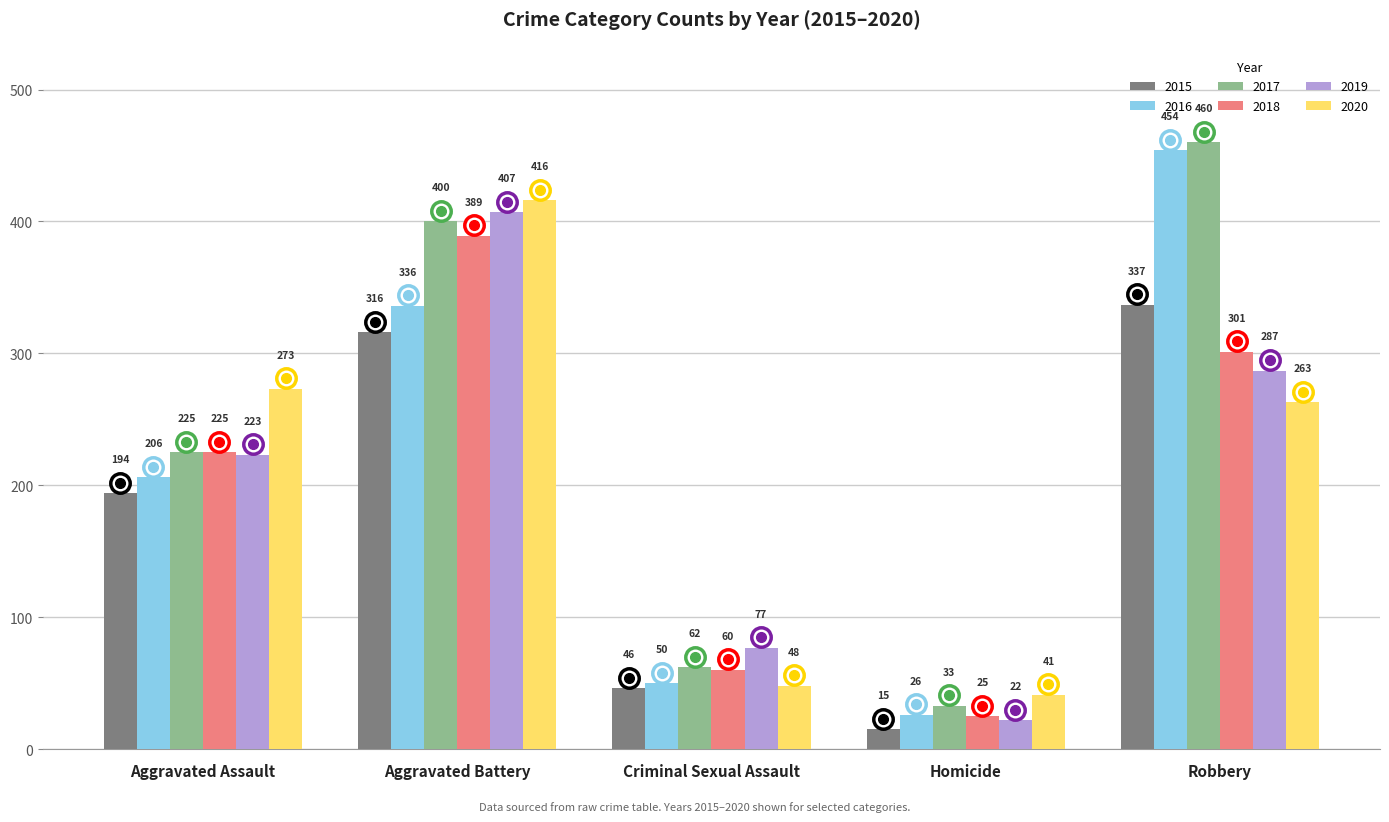

What is the label of the 5th bar from the left?

Robbery